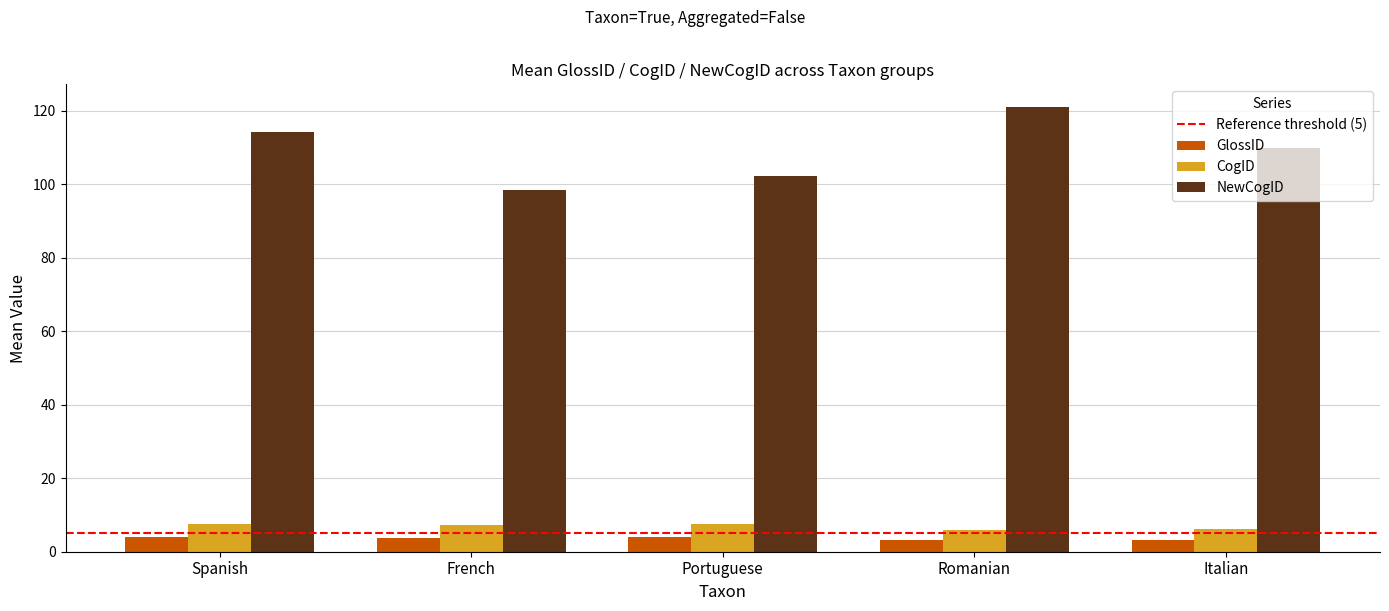

What is the difference between the highest and lowest values at Romanian?

118.0